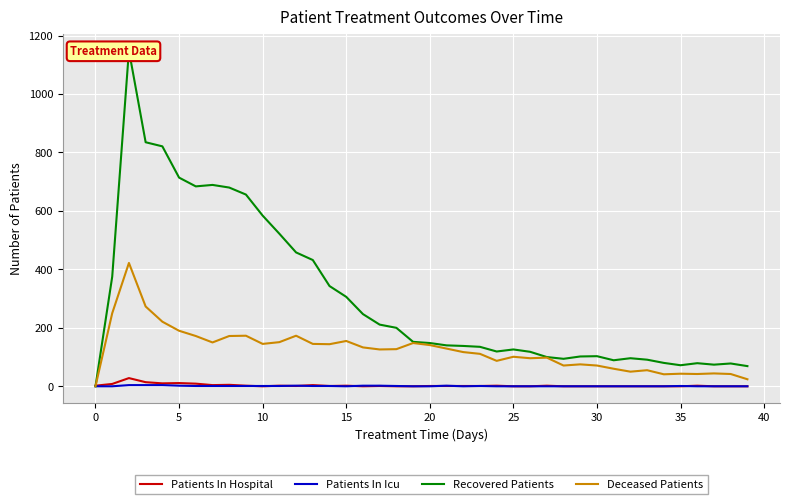

Reading right to left, transcribe all the data shown in this chart.

Patients In Hospital: 0	0	0	2	0	0	0	0	0	0	0	0	2	0	0	2	1	1	1	1	0	0	1	0	2	1	4	1	2	0	2	5	4	9	11	10	14	28	8	2
Patients In Icu: 0	0	0	0	1	0	0	0	0	0	0	0	0	0	0	0	1	0	2	0	0	1	2	2	0	1	1	2	1	1	1	1	1	1	2	4	4	4	0	0
Recovered Patients: 69	78	74	79	72	80	91	96	89	103	102	94	100	118	126	119	135	138	140	148	152	200	211	247	306	343	432	458	522	584	656	680	689	684	714	821	835	1149	375	0
Deceased Patients: 24	42	44	42	43	41	55	50	60	71	75	71	98	96	101	87	111	117	129	141	148	127	126	133	155	144	145	173	151	145	173	172	150	172	190	221	273	422	250	0